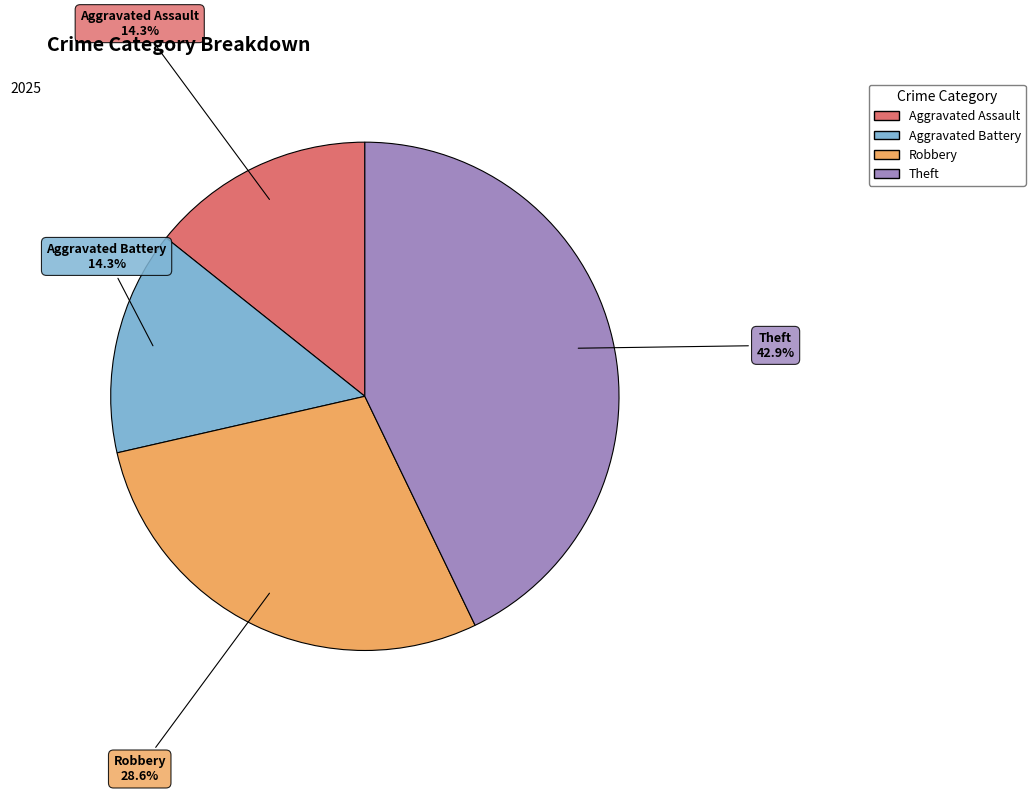

Is there a majority slice in this chart?

No